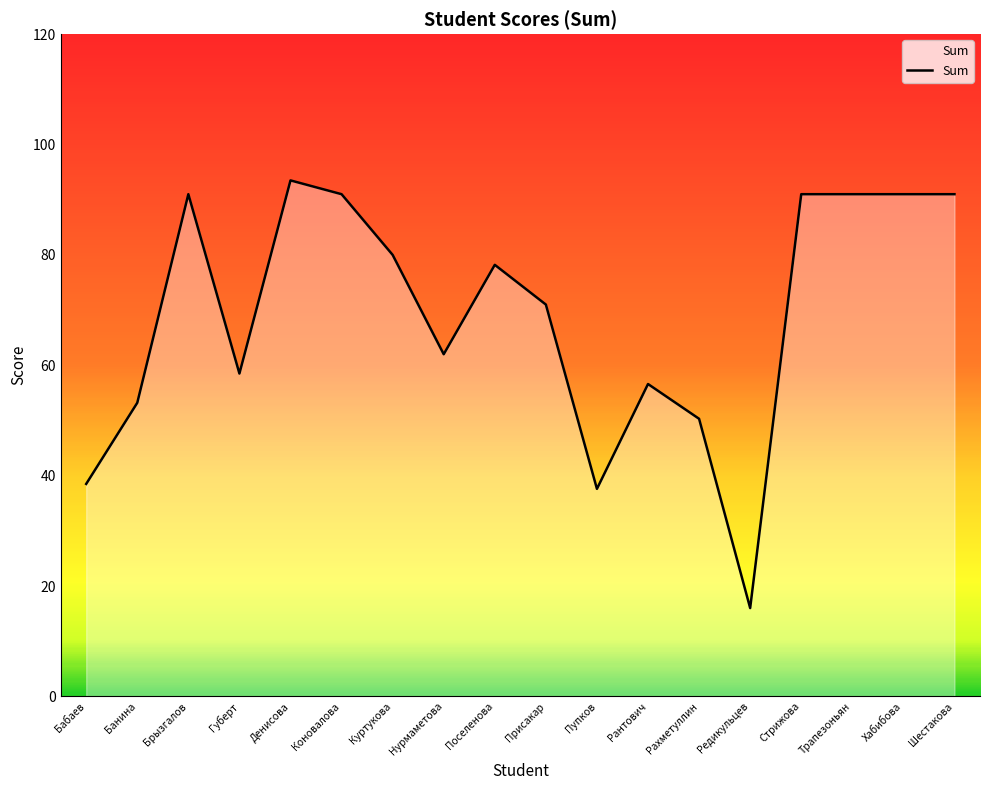

How many lines are shown in the chart?

1